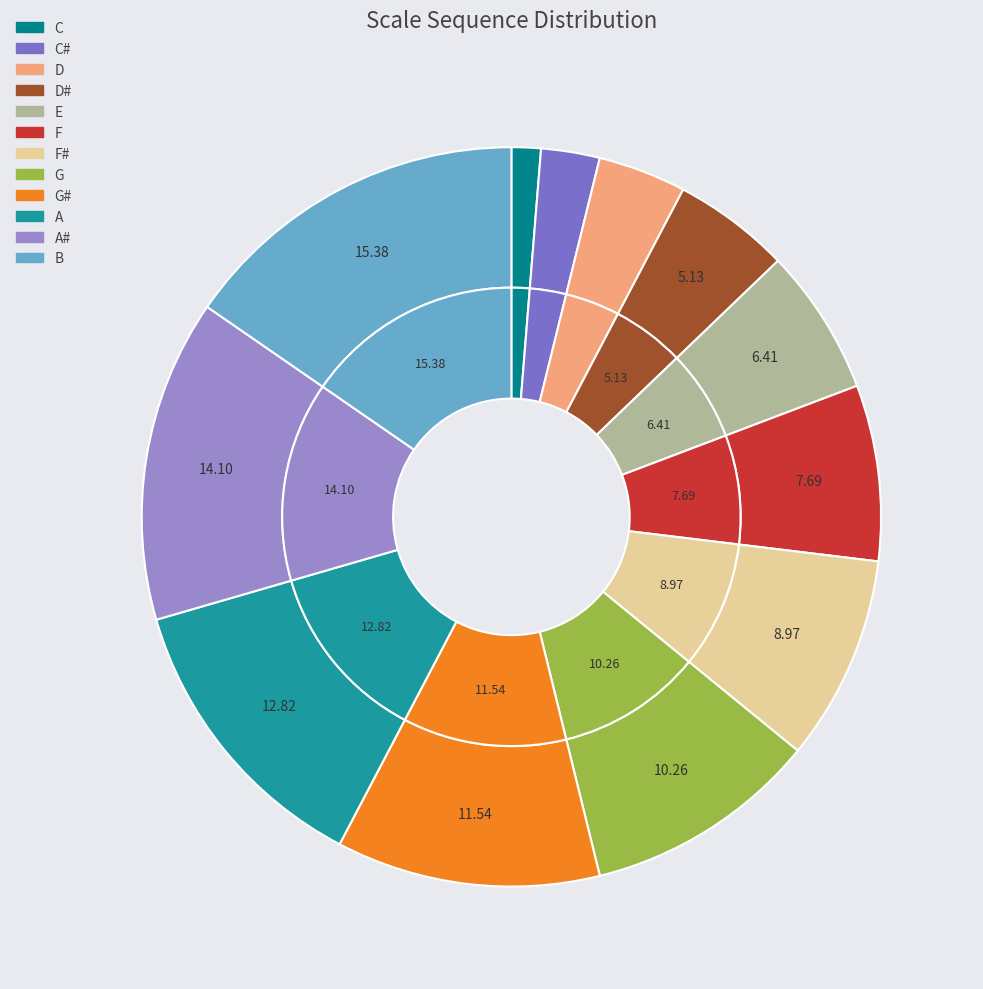

To the nearest percent, what is the combined percentage of G# and C#?

14%